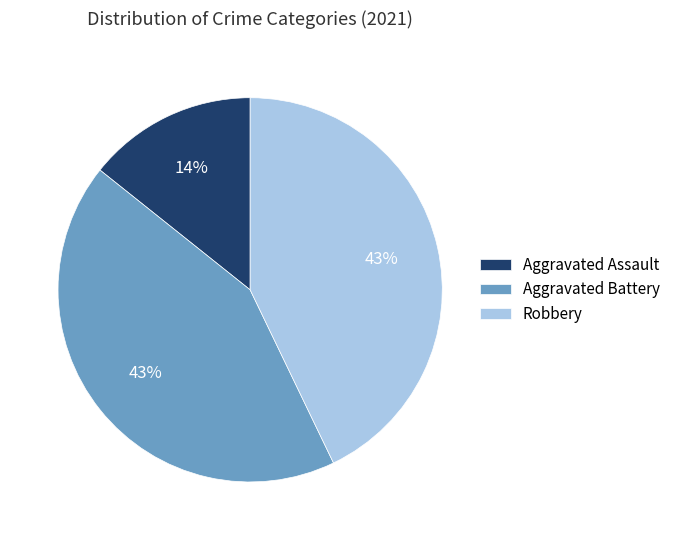

Combined, do Robbery and Aggravated Assault account for over 50%?

Yes